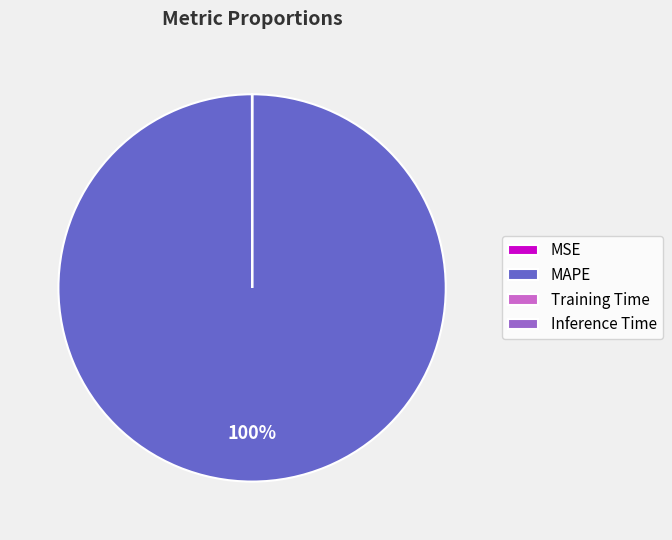

Which slice is the largest?

MAPE